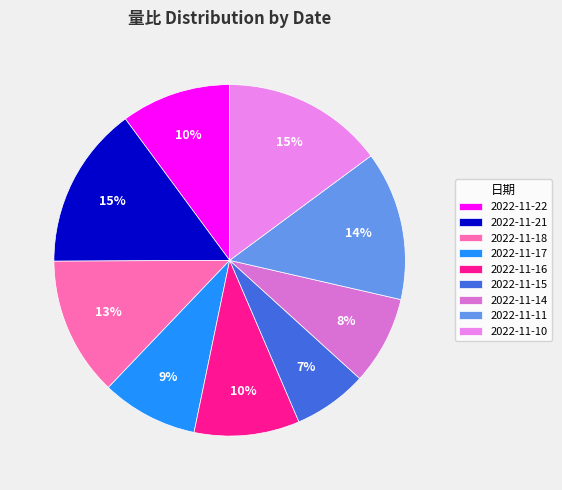

The 2022-11-17 slice represents 9% of the pie. True or false?

True